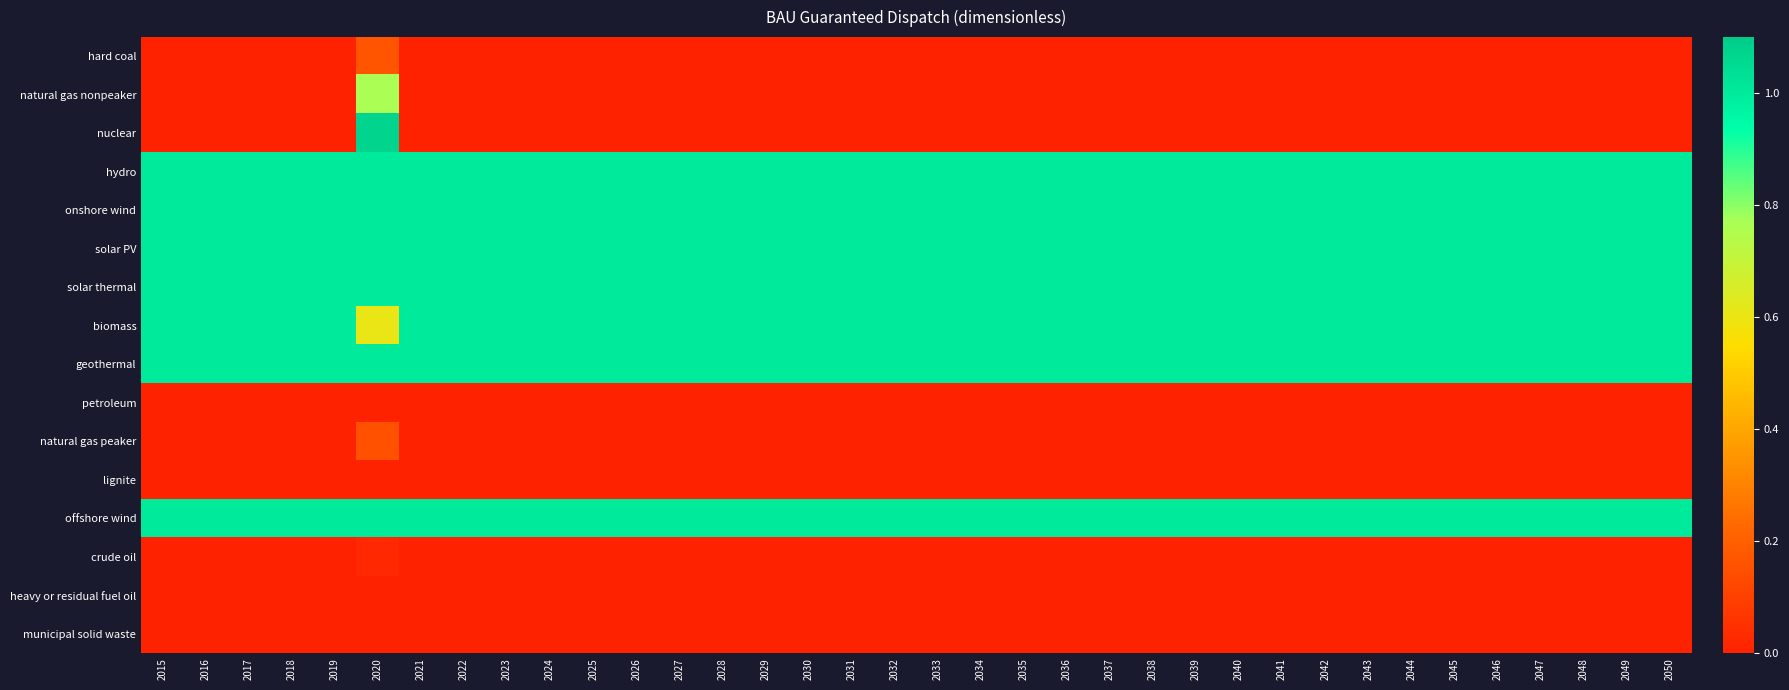

Which has a higher value, 2017 or 2048?

2017